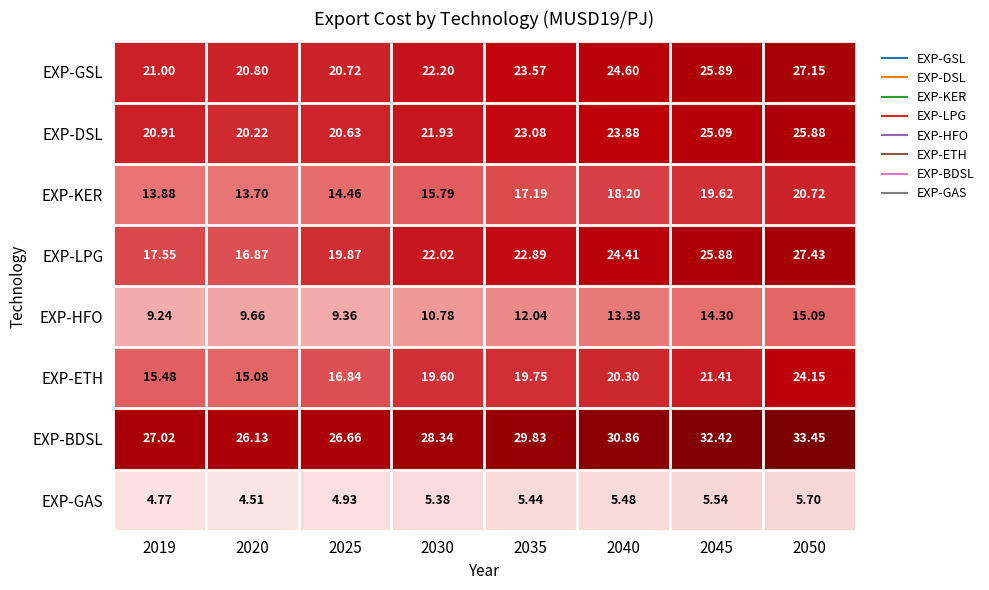

Rank the series at 2040 from lowest to highest value.

EXP-GAS, EXP-HFO, EXP-KER, EXP-ETH, EXP-DSL, EXP-LPG, EXP-GSL, EXP-BDSL